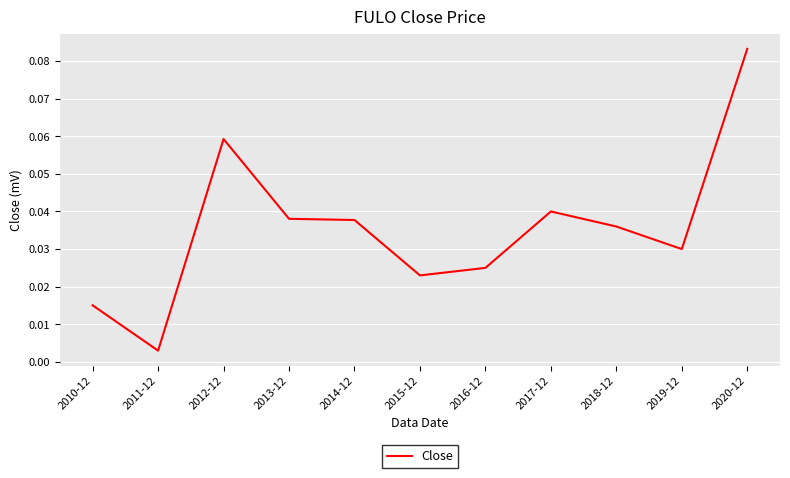

What position from the left is 2017-12?

8